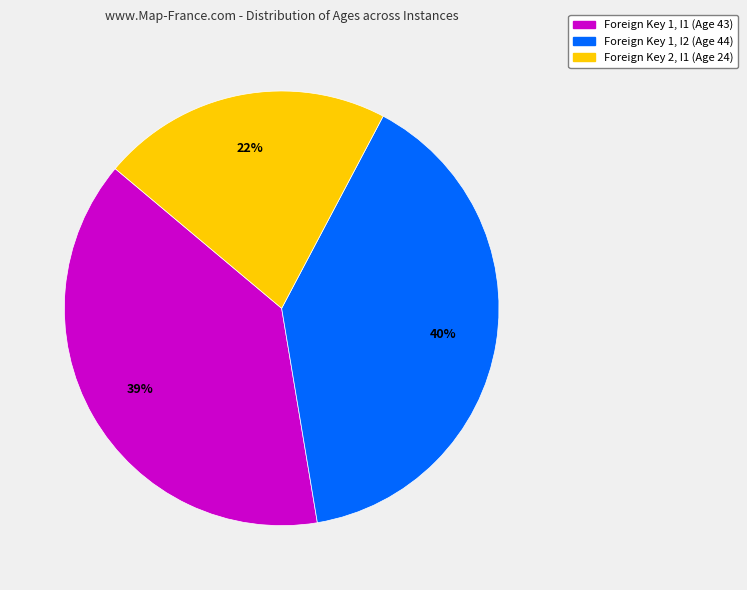

To the nearest percent, what is the difference between the largest and smallest slice percentages?

18%